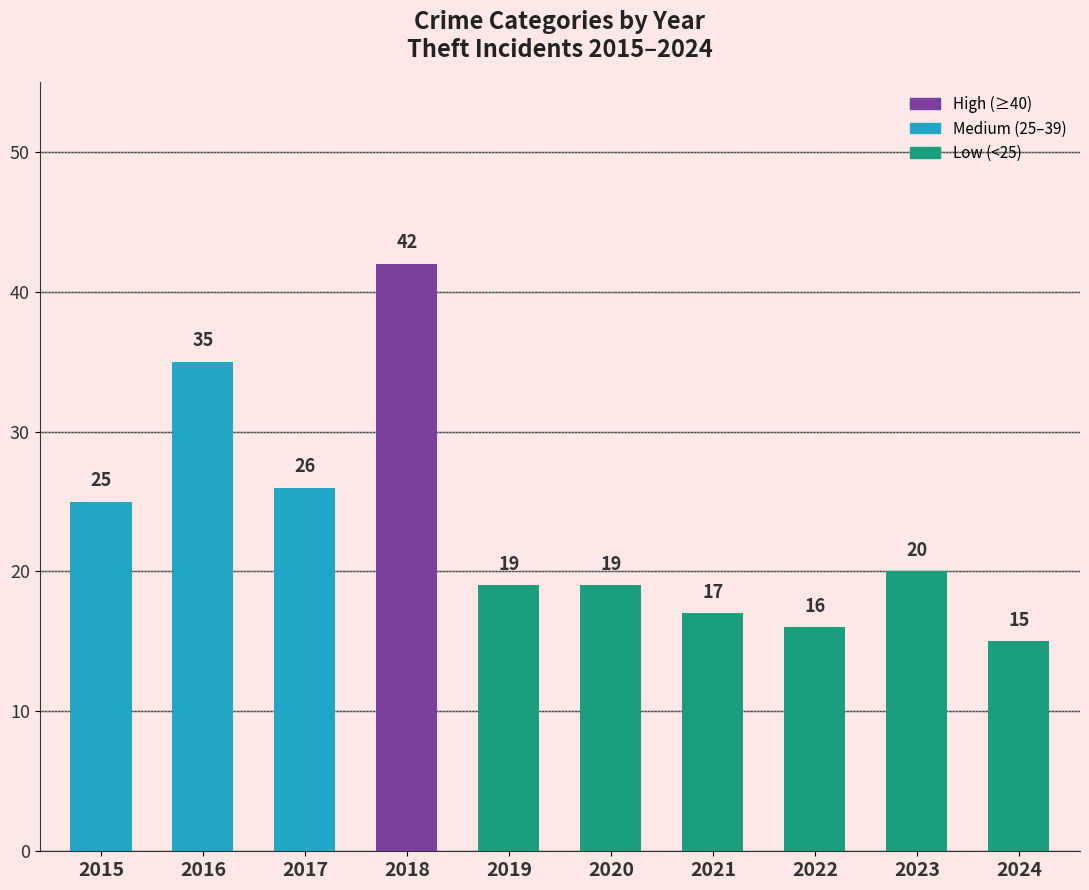

What is the difference between the maximum and minimum values?

27